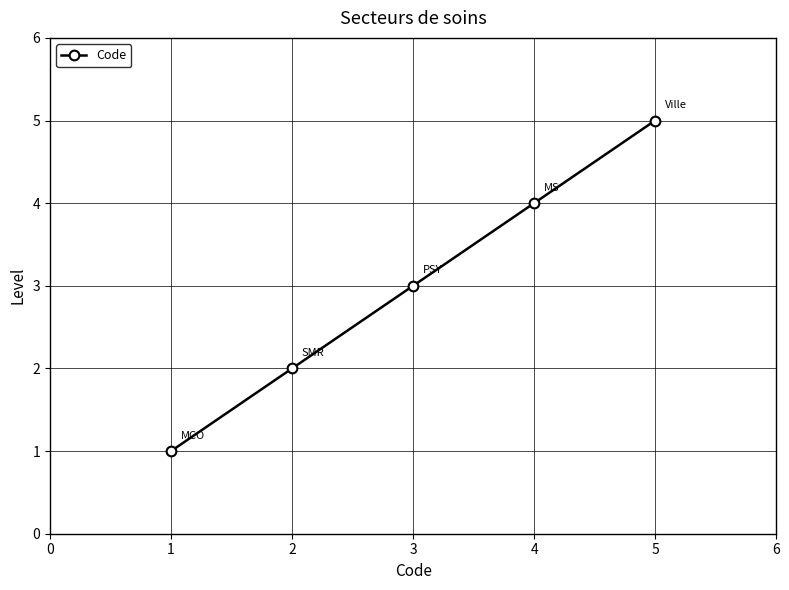

What is the sum of all values?

15